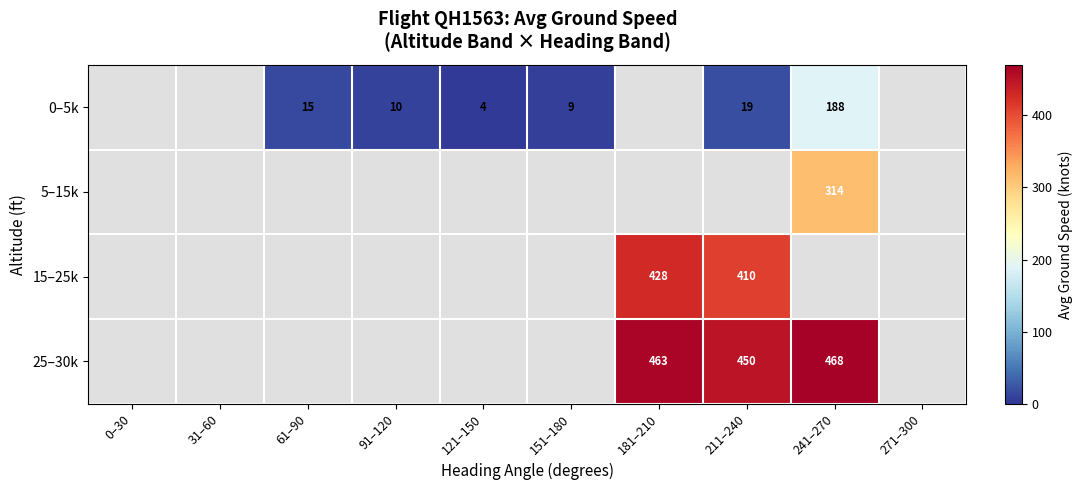

How many categories are shown in the chart?

10